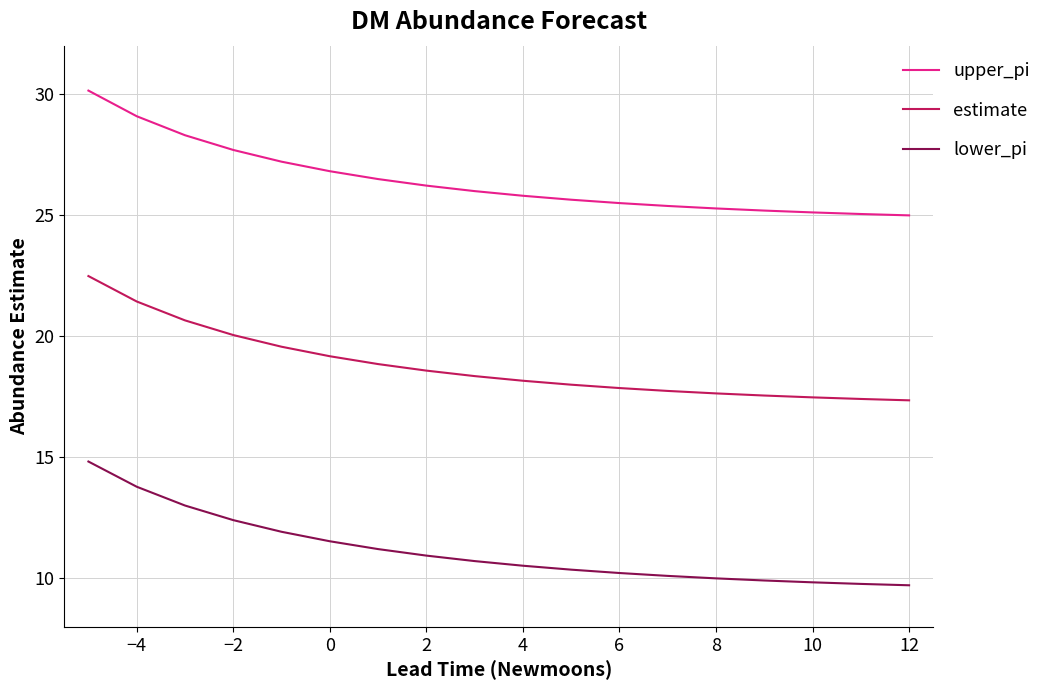

List the series in order of their peak value, highest first.

upper_pi, estimate, lower_pi